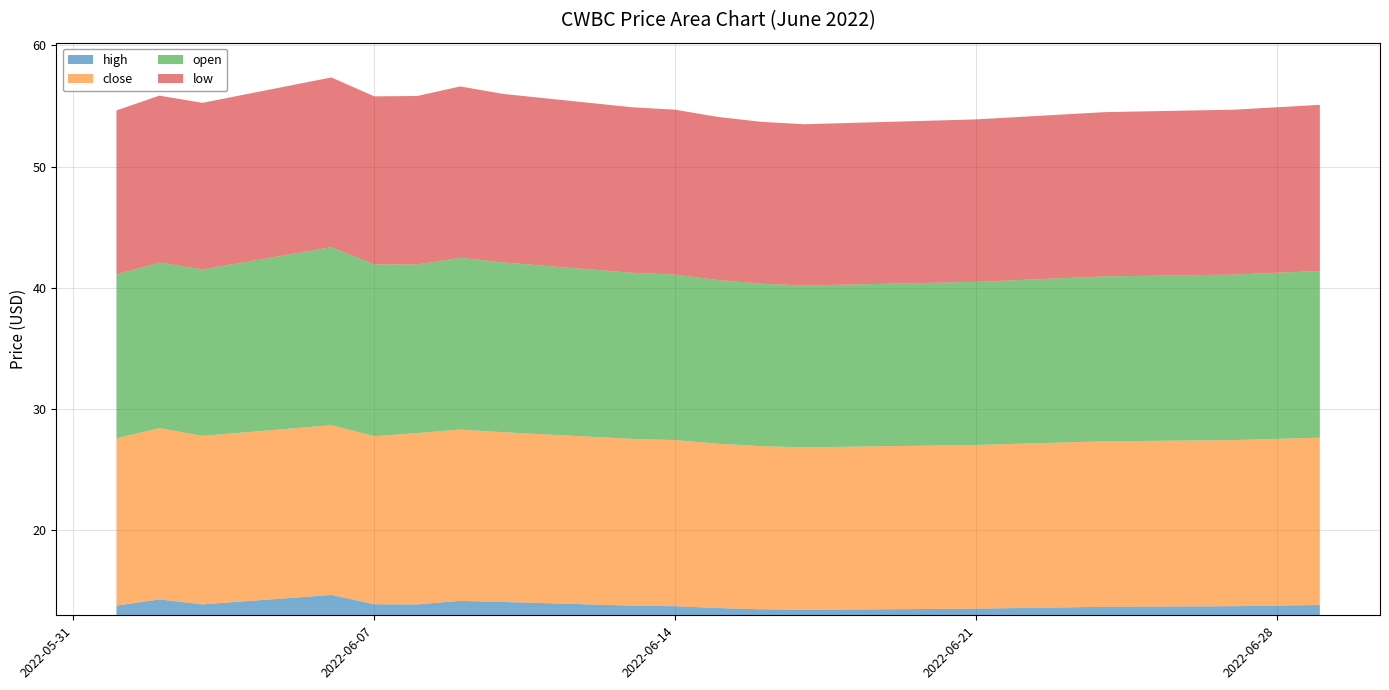

Reading left to right, transcribe all the data shown in this chart.

high: 2022-06-01=13.8	2022-06-02=14.3	2022-06-03=13.9	2022-06-06=14.7	2022-06-07=13.9	2022-06-08=13.9	2022-06-09=14.2	2022-06-10=14.1	2022-06-13=13.8	2022-06-14=13.8	2022-06-15=13.6	2022-06-16=13.5	2022-06-17=13.4	2022-06-21=13.6	2022-06-22=13.6	2022-06-23=13.7	2022-06-24=13.7	2022-06-27=13.8	2022-06-28=13.8	2022-06-29=13.8
close: 2022-06-01=13.8	2022-06-02=14.1	2022-06-03=13.9	2022-06-06=14.0	2022-06-07=13.9	2022-06-08=14.1	2022-06-09=14.1	2022-06-10=14.0	2022-06-13=13.8	2022-06-14=13.7	2022-06-15=13.6	2022-06-16=13.4	2022-06-17=13.4	2022-06-21=13.5	2022-06-22=13.6	2022-06-23=13.6	2022-06-24=13.7	2022-06-27=13.7	2022-06-28=13.8	2022-06-29=13.8
open: 2022-06-01=13.5	2022-06-02=13.7	2022-06-03=13.7	2022-06-06=14.7	2022-06-07=14.2	2022-06-08=13.9	2022-06-09=14.2	2022-06-10=14.0	2022-06-13=13.7	2022-06-14=13.7	2022-06-15=13.5	2022-06-16=13.4	2022-06-17=13.3	2022-06-21=13.4	2022-06-22=13.5	2022-06-23=13.6	2022-06-24=13.6	2022-06-27=13.7	2022-06-28=13.7	2022-06-29=13.8
low: 2022-06-01=13.5	2022-06-02=13.8	2022-06-03=13.7	2022-06-06=14.0	2022-06-07=13.9	2022-06-08=13.9	2022-06-09=14.1	2022-06-10=13.9	2022-06-13=13.7	2022-06-14=13.6	2022-06-15=13.4	2022-06-16=13.3	2022-06-17=13.3	2022-06-21=13.4	2022-06-22=13.4	2022-06-23=13.5	2022-06-24=13.6	2022-06-27=13.6	2022-06-28=13.7	2022-06-29=13.7